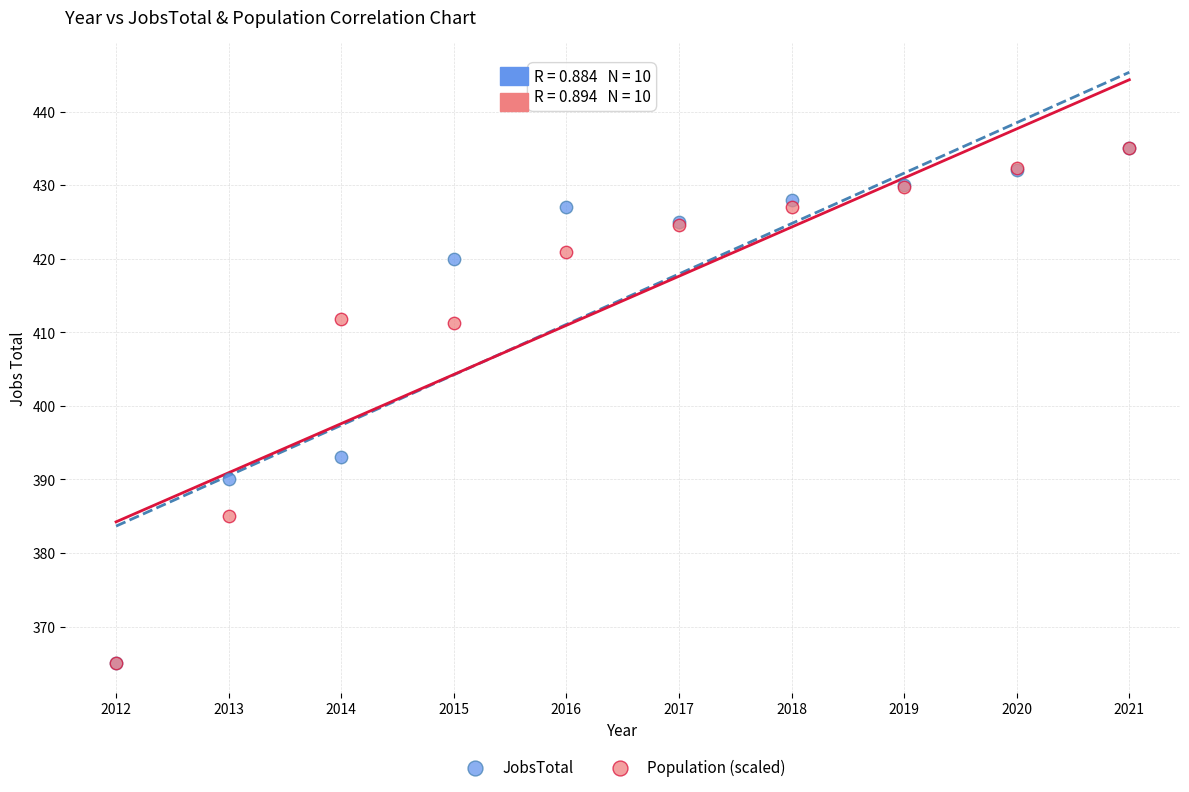

In the Population (scaled) series, what Y value is closest to 400?

411.3